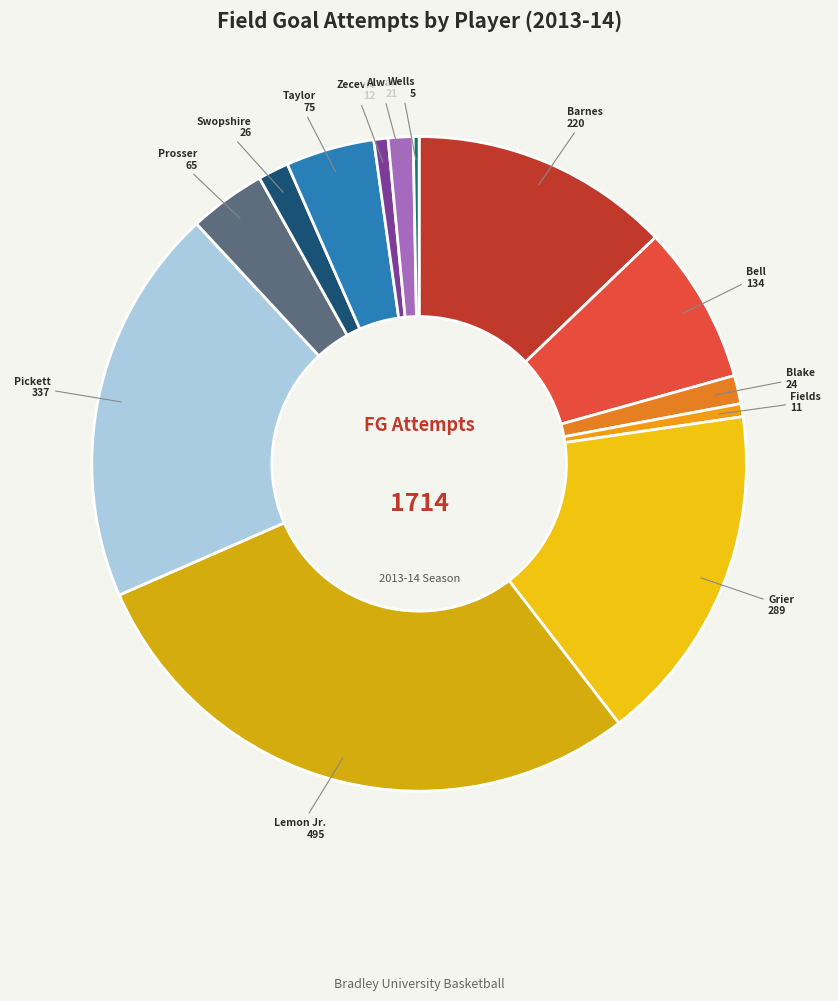

How many slices are in this pie chart?

13